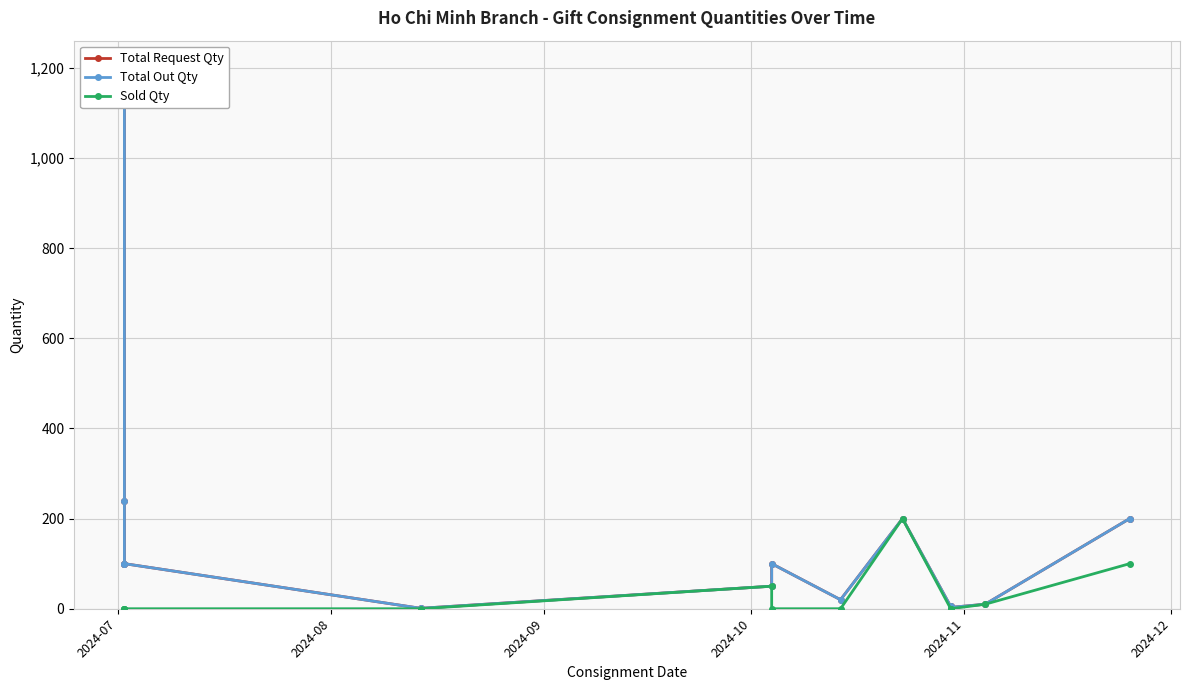

In Sold Qty, how many points are higher than both neighbors (excluding endpoints)?

2